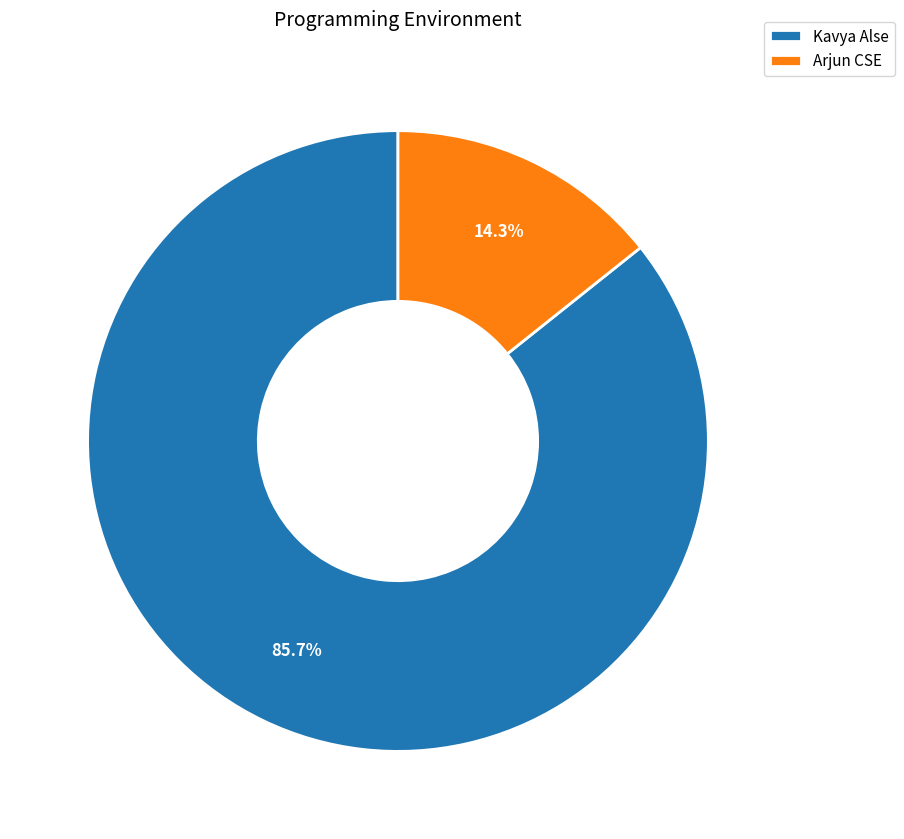

Is it true that Arjun CSE is 1% of the pie?

False